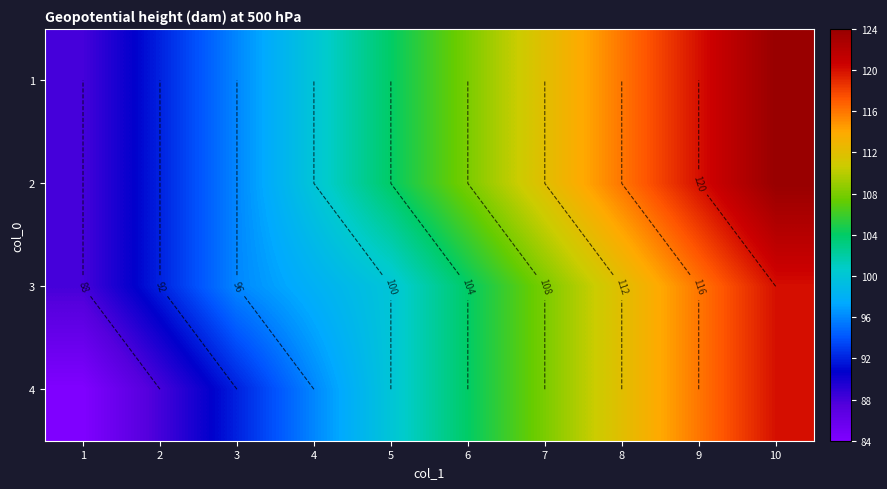

What is the minimum value shown in the chart?

84